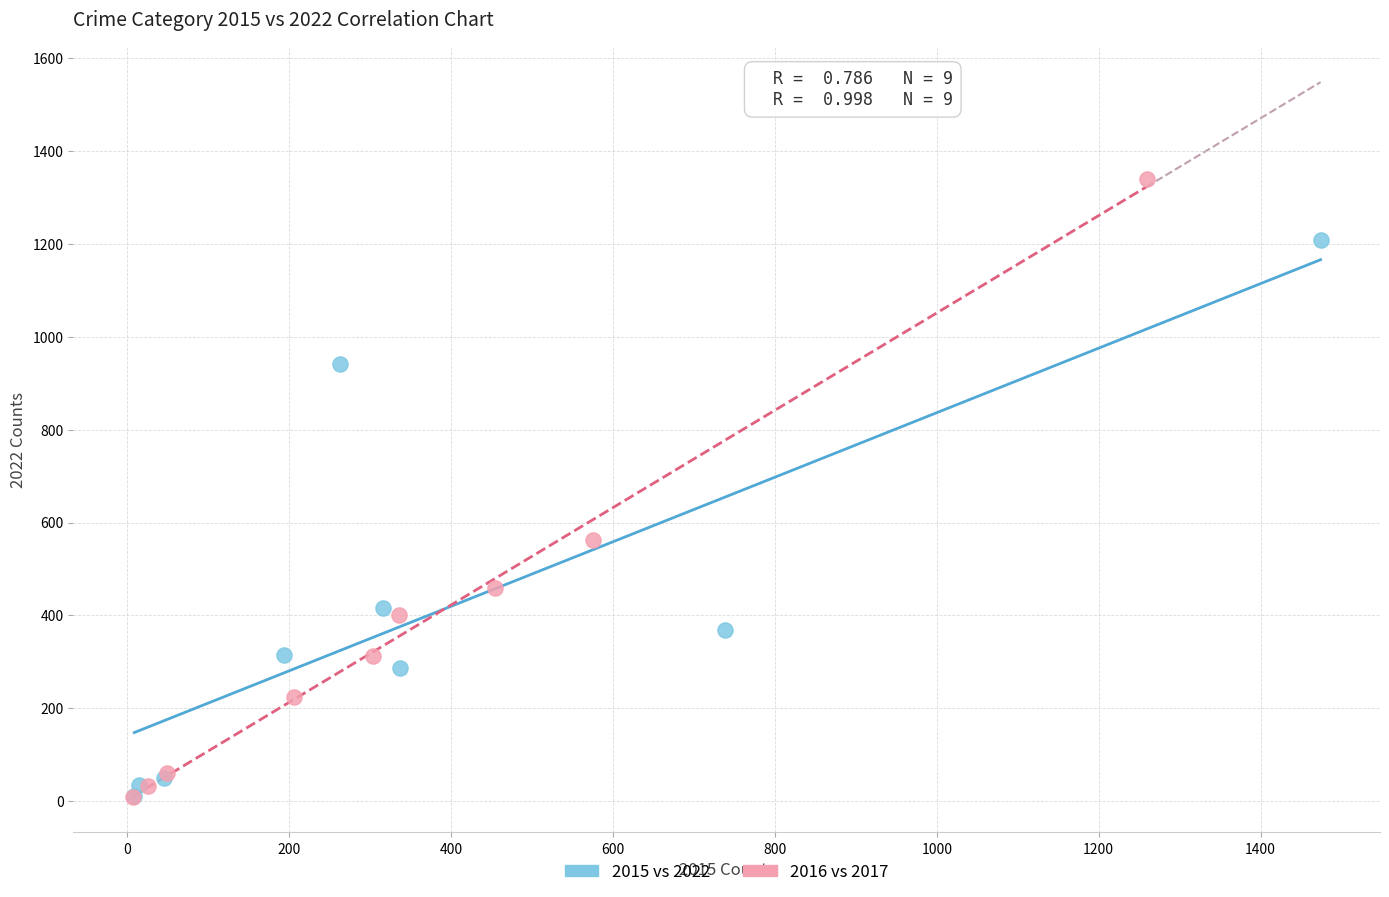

Which series contains the highest Y value?

2016 vs 2017